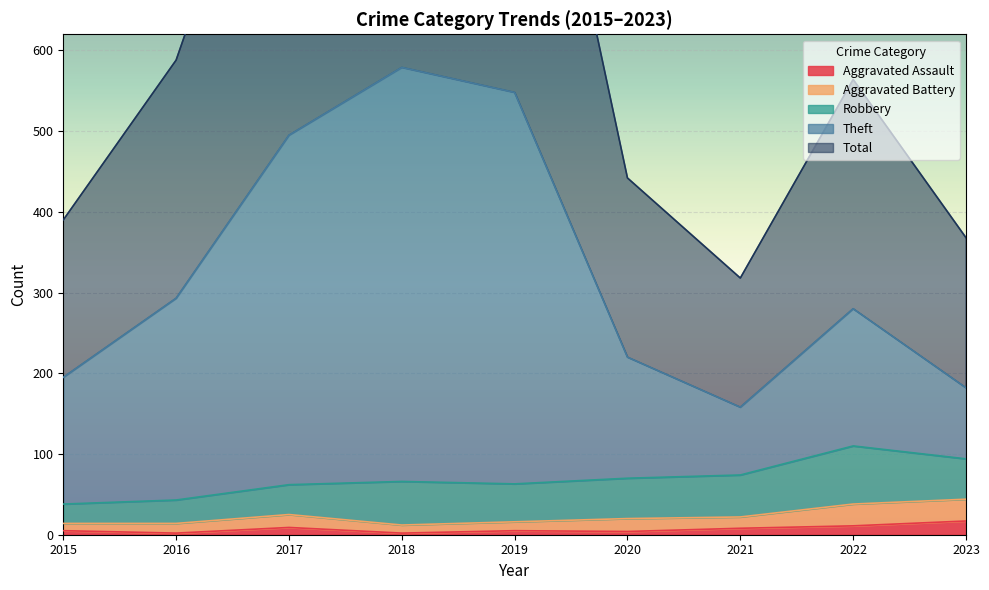

What is the highest value of the Aggravated Assault series?

17